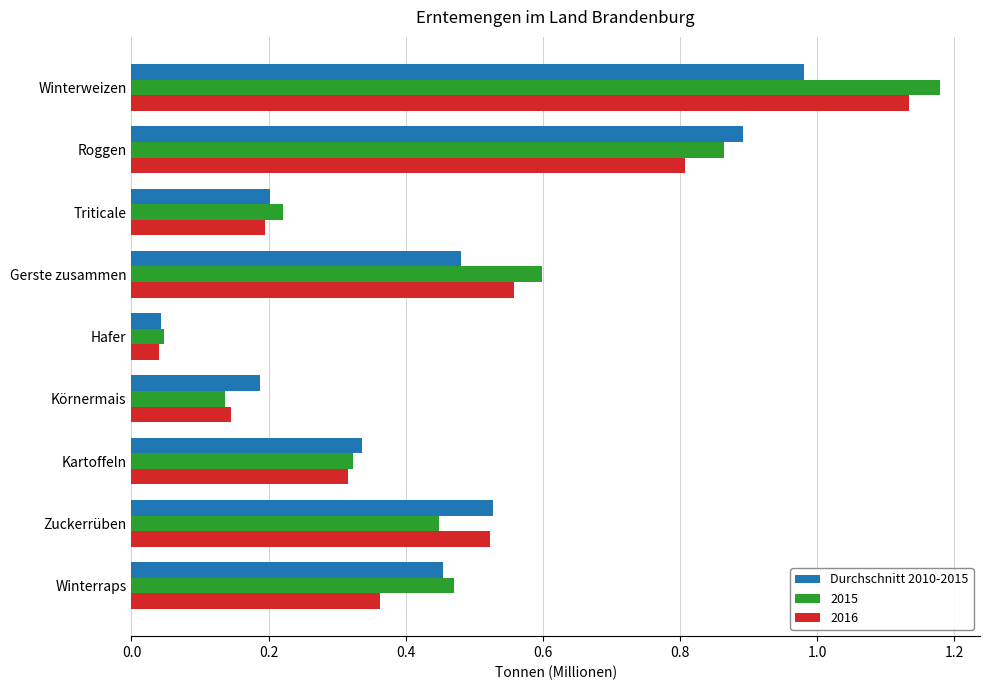

Which series changed the most between Winterweizen and Roggen?

2016